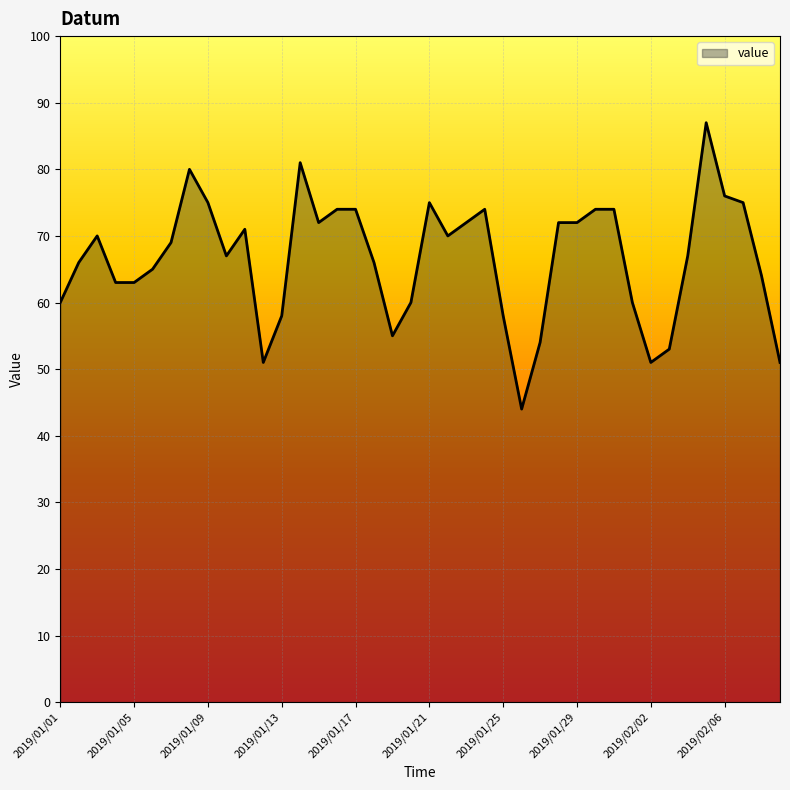

What is the greatest value displayed?

87